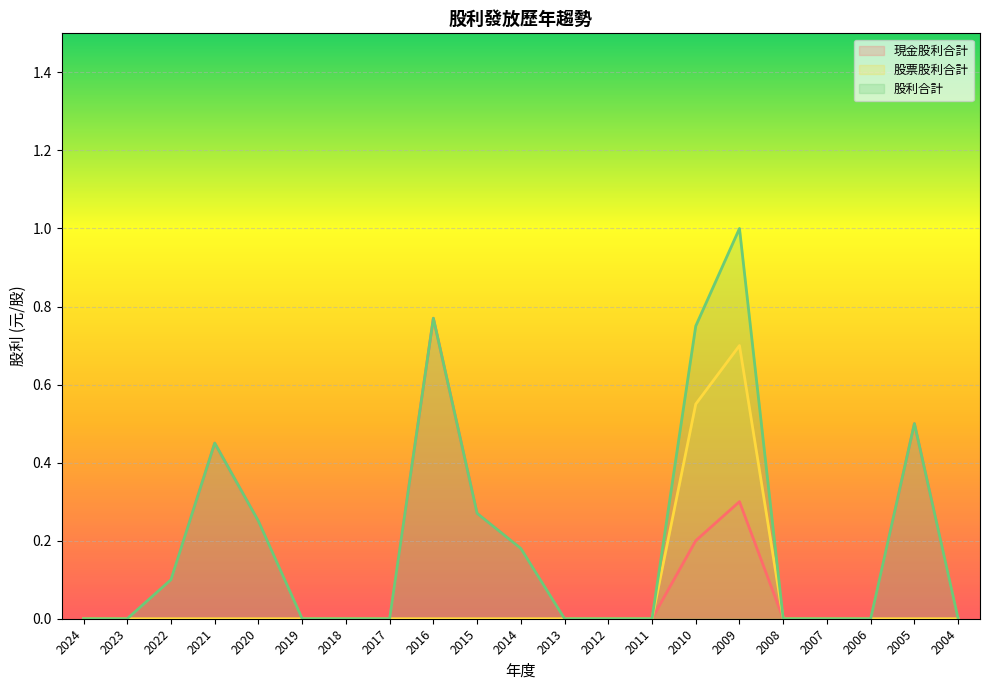

What is the difference between the highest and lowest values at 2021?

0.5